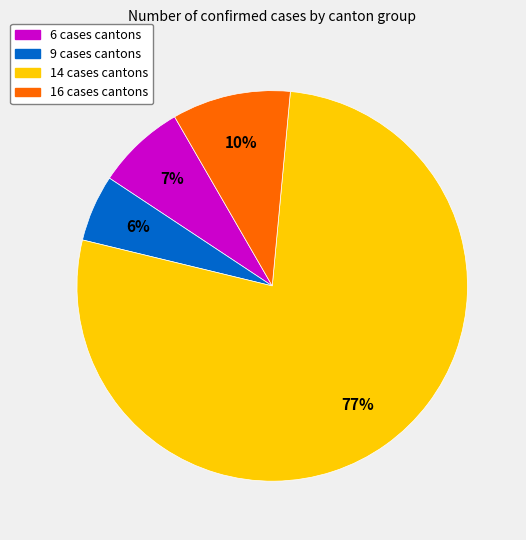

To the nearest percent, what is the average slice percentage?

25%